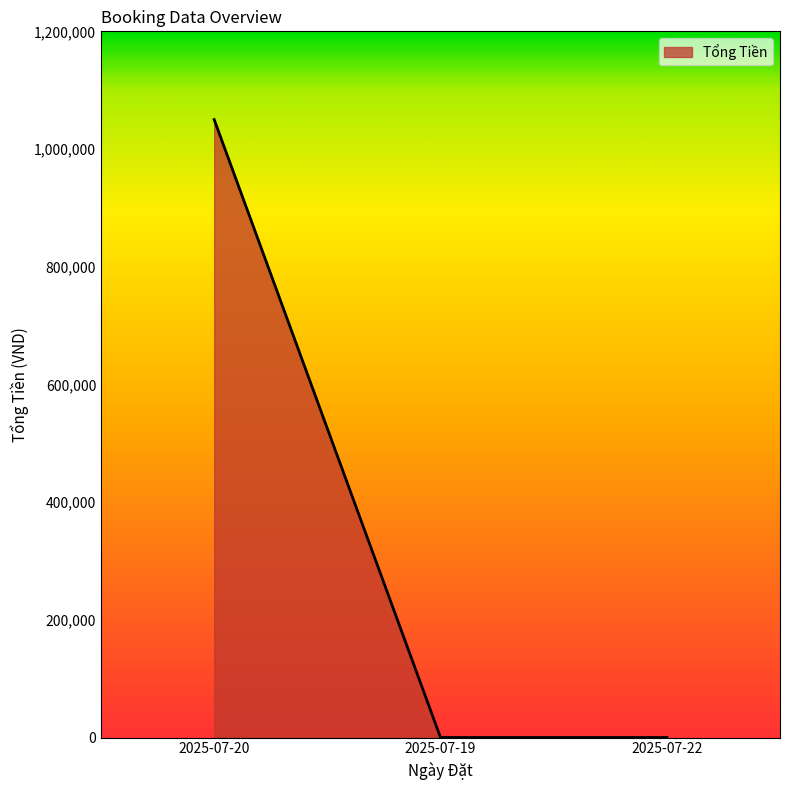

Count the number of categories in the chart.

3